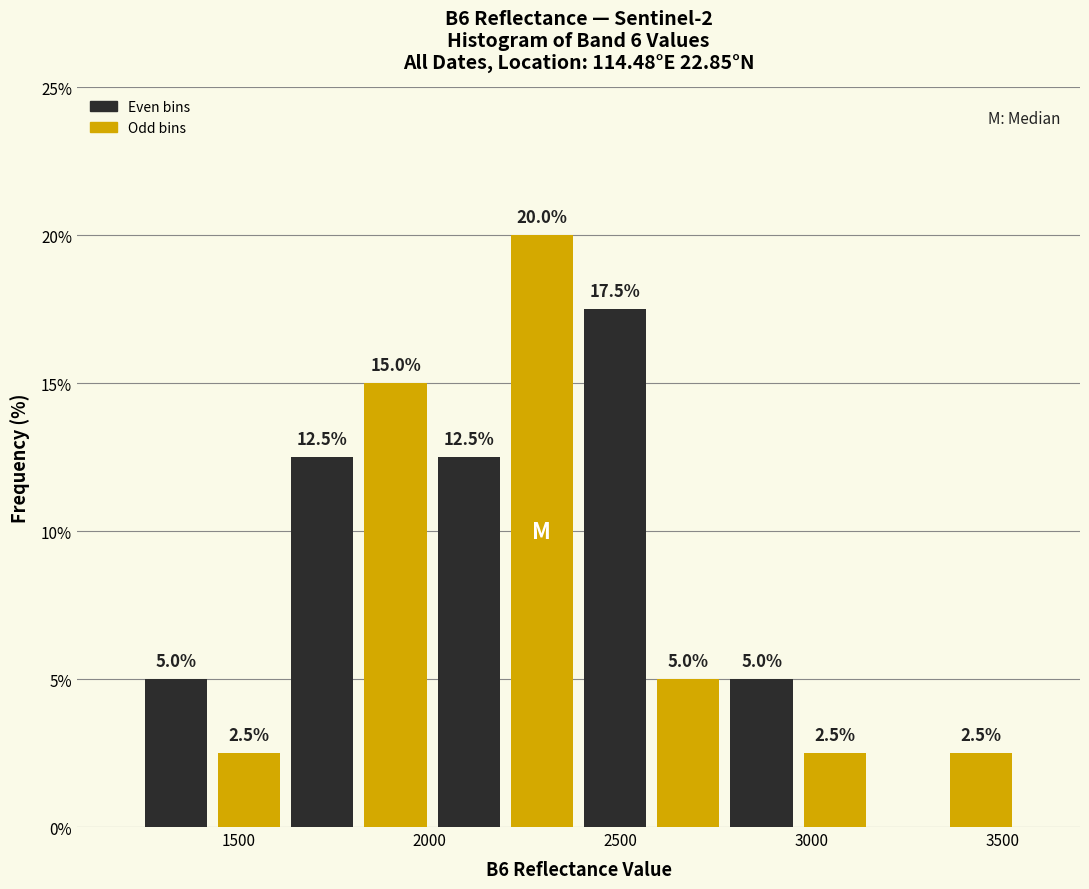

Around what value on the x-axis is the tallest bar? Give the approximate position of its centre, as read against the axis.

2300